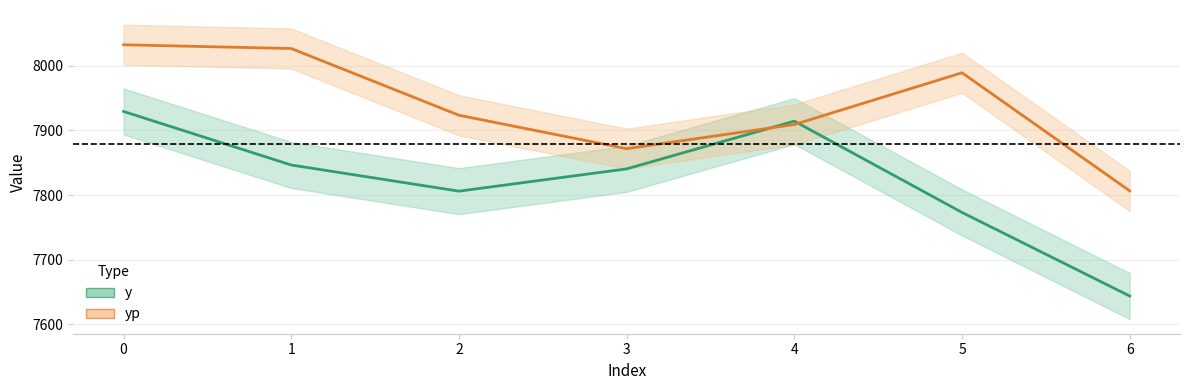

Reading left to right, list all the values displayed in this chart.

y: 7929.5	7846.5	7806.0	7840.5	7914.5	7773.0	7643.5
yp: 8032.8	8027.0	7923.6	7871.8	7909.2	7989.4	7806.5